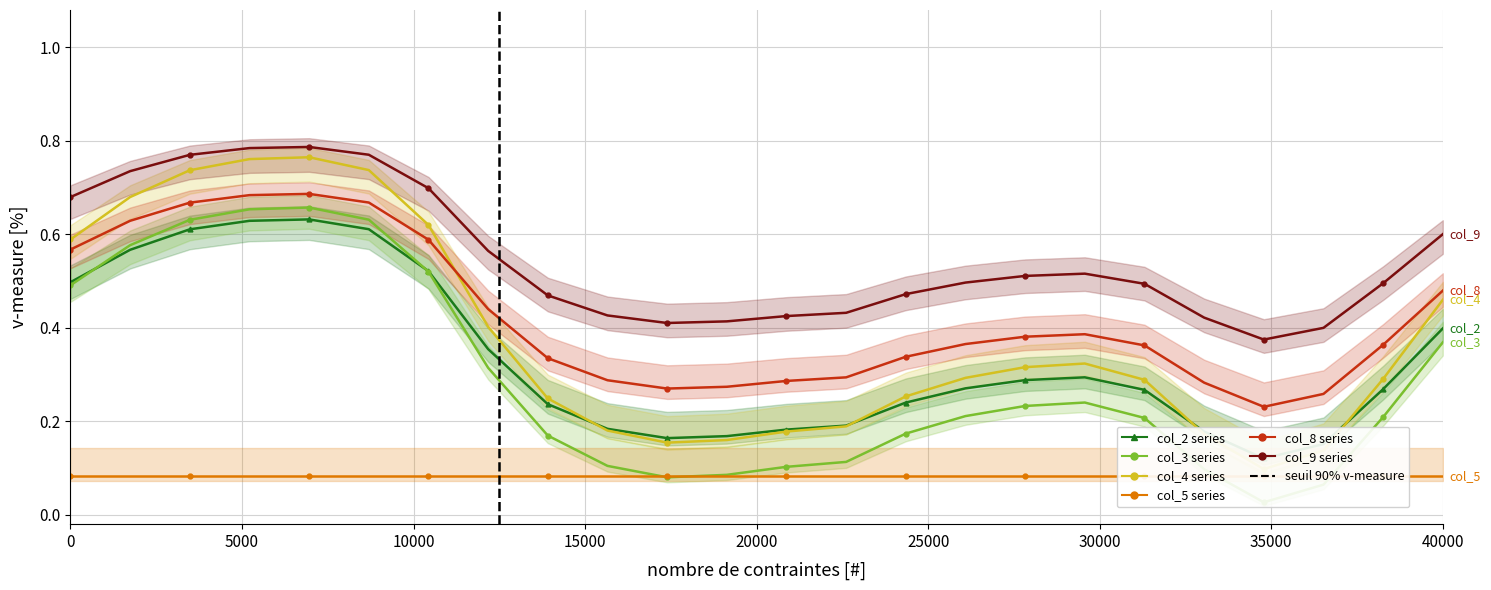

At how many categories does at least one series exceed 0?

24